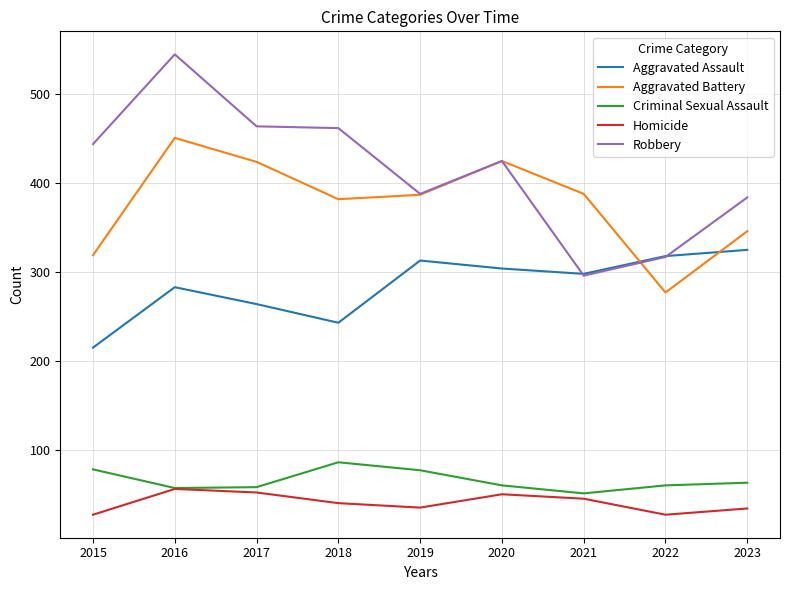

True or false: Aggravated Battery and Homicide cross at least once.

False